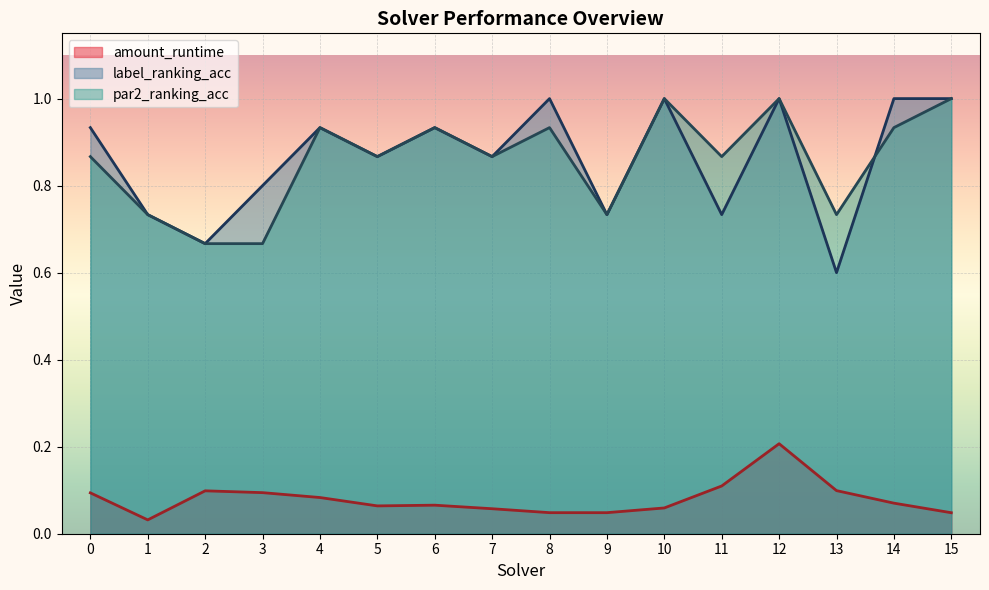

How many amount_runtime values are between 0 and 1?

16